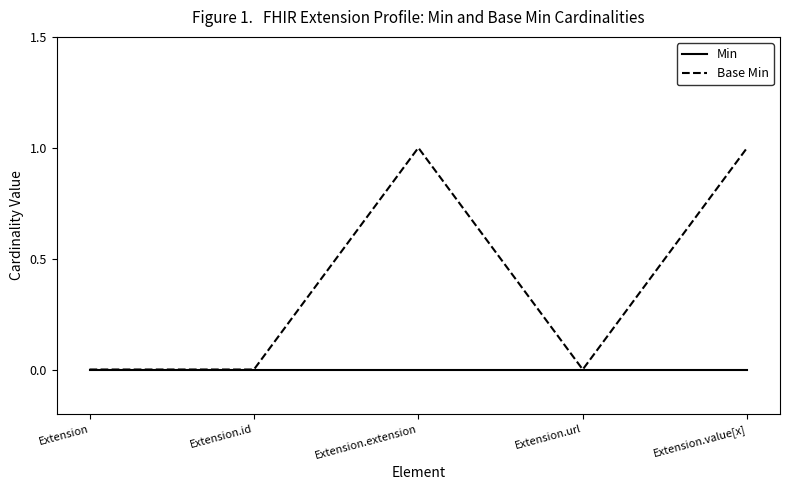

Is it true that Min equals 0 at Extension.url?

True